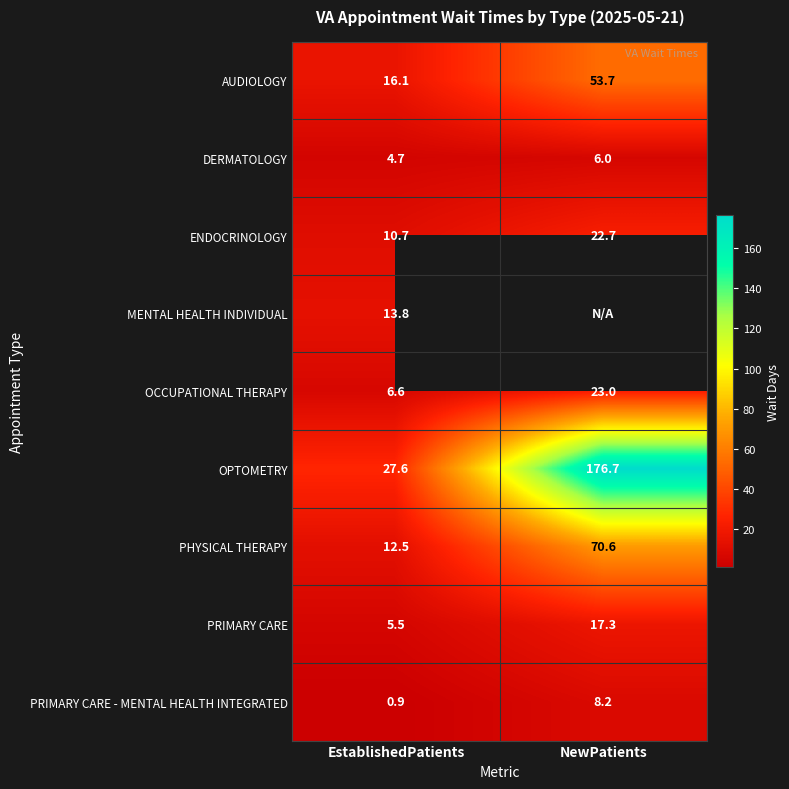

Rank the categories by PRIMARY CARE - MENTAL HEALTH INTEGRATED value from lowest to highest.

EstablishedPatients, NewPatients